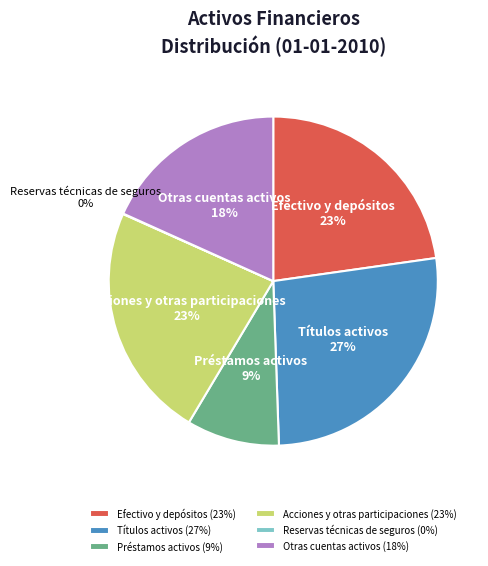

Is there a majority slice in this chart?

No